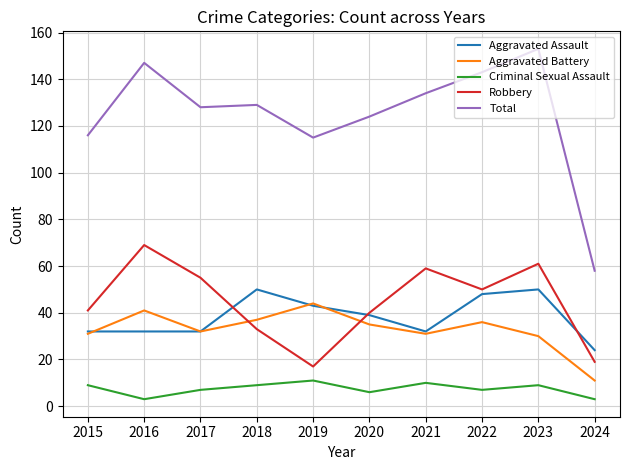

At which label does Robbery first exceed 50?

2016